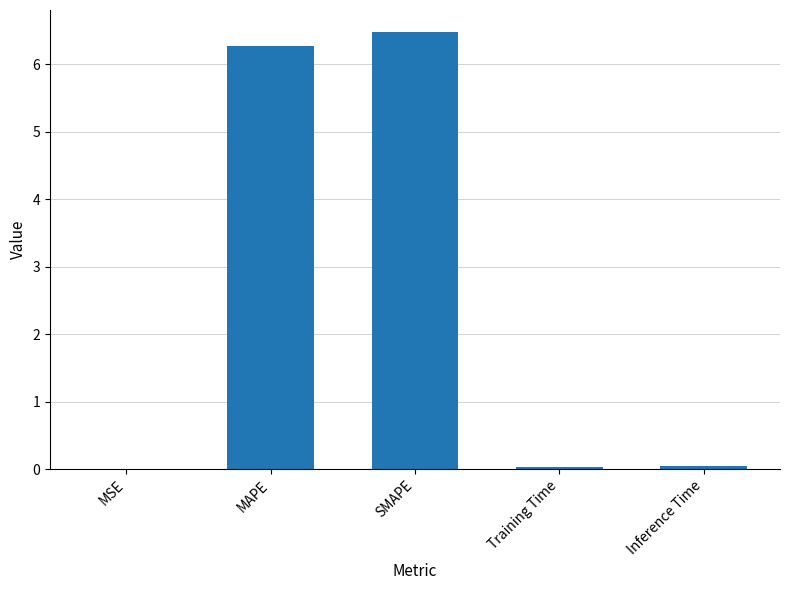

What is the maximum value shown in the chart?

6.5